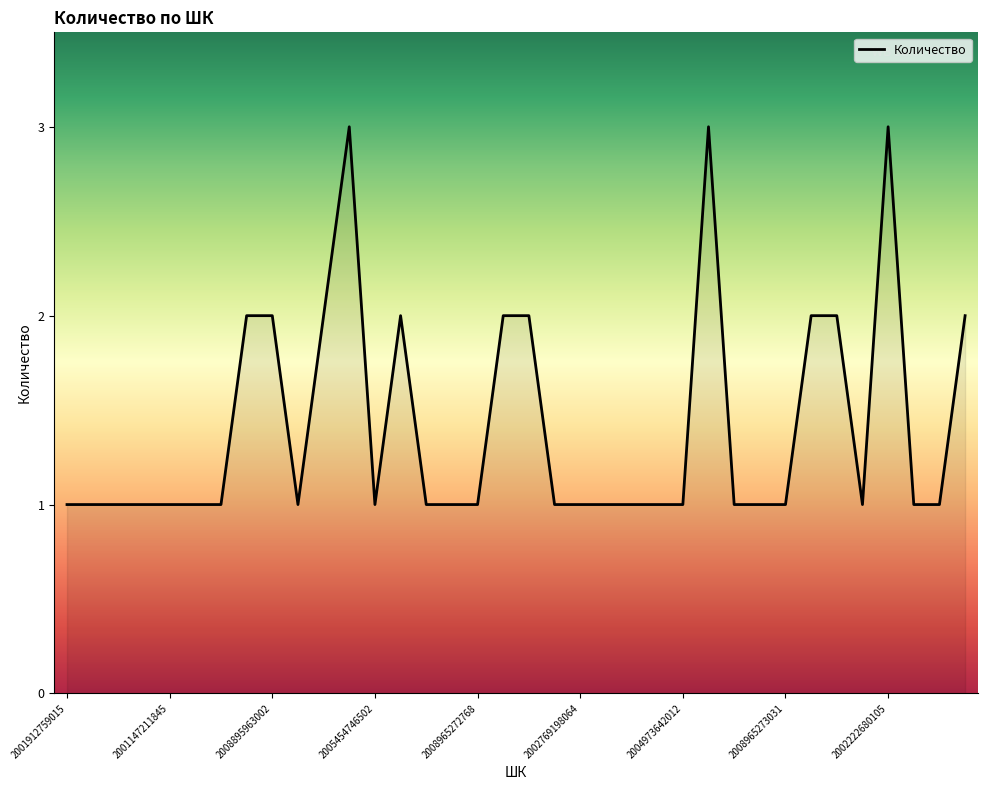

How many categories are shown in the chart?

36